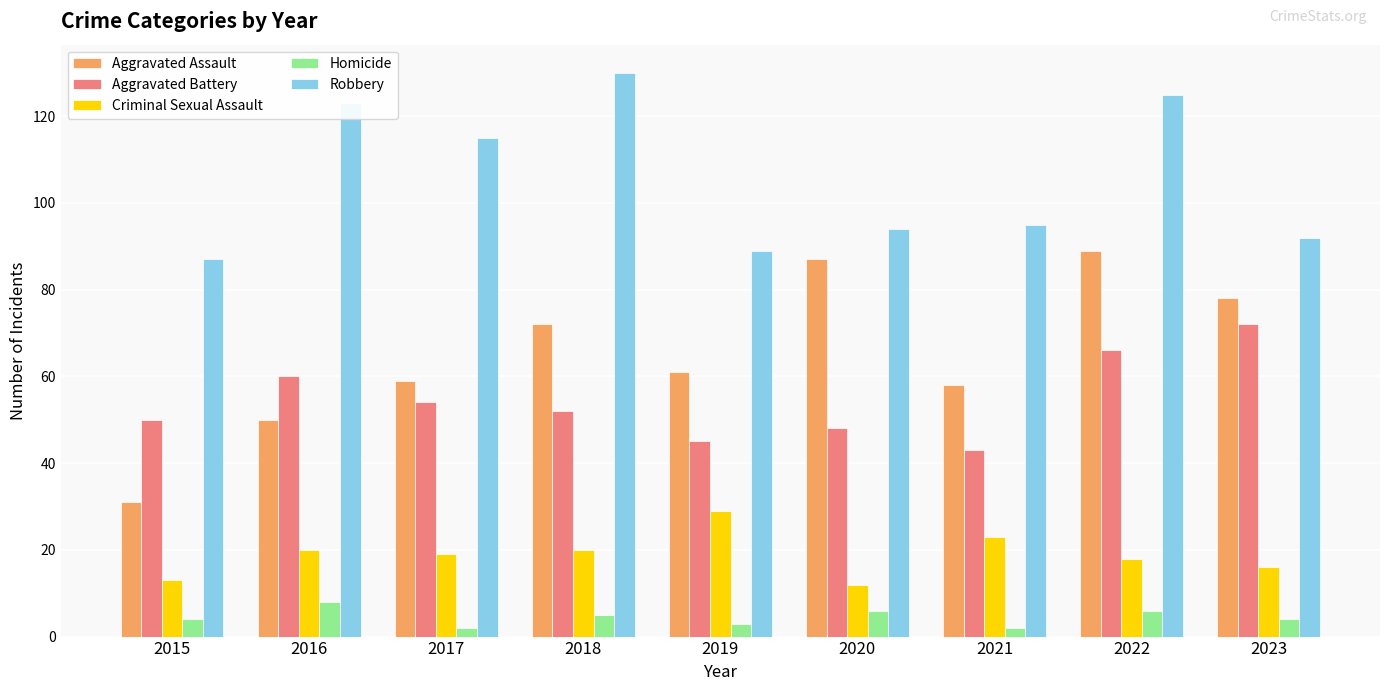

At which label is Robbery closest to 108?

2017